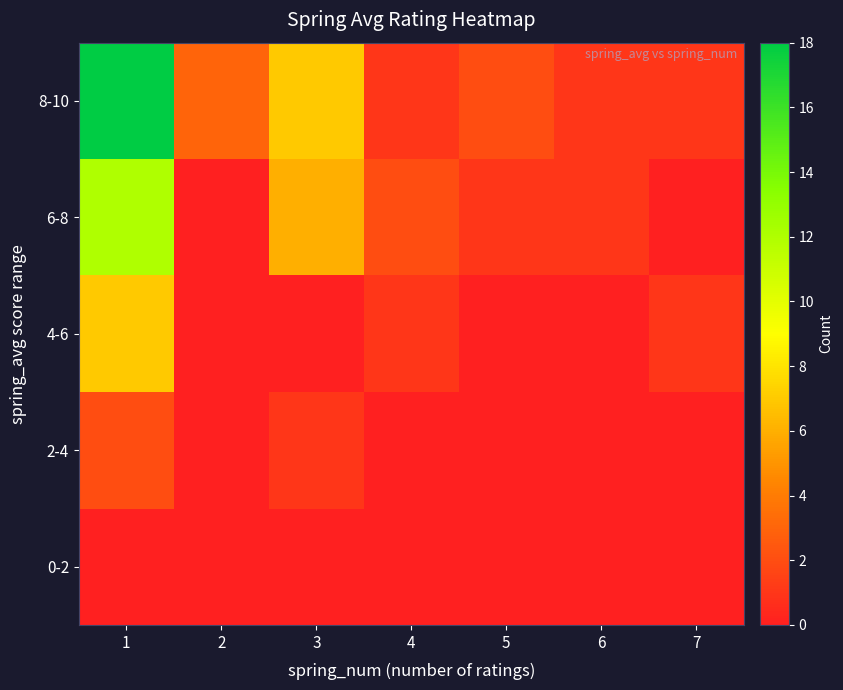

Reading right to left, extract all data points from this chart.

0-2: 7=0	6=0	5=0	4=0	3=0	2=0	1=0
2-4: 7=0	6=0	5=0	4=0	3=1	2=0	1=2
4-6: 7=1	6=0	5=0	4=1	3=0	2=0	1=7
6-8: 7=0	6=1	5=1	4=2	3=6	2=0	1=12
8-10: 7=1	6=1	5=2	4=1	3=7	2=3	1=18